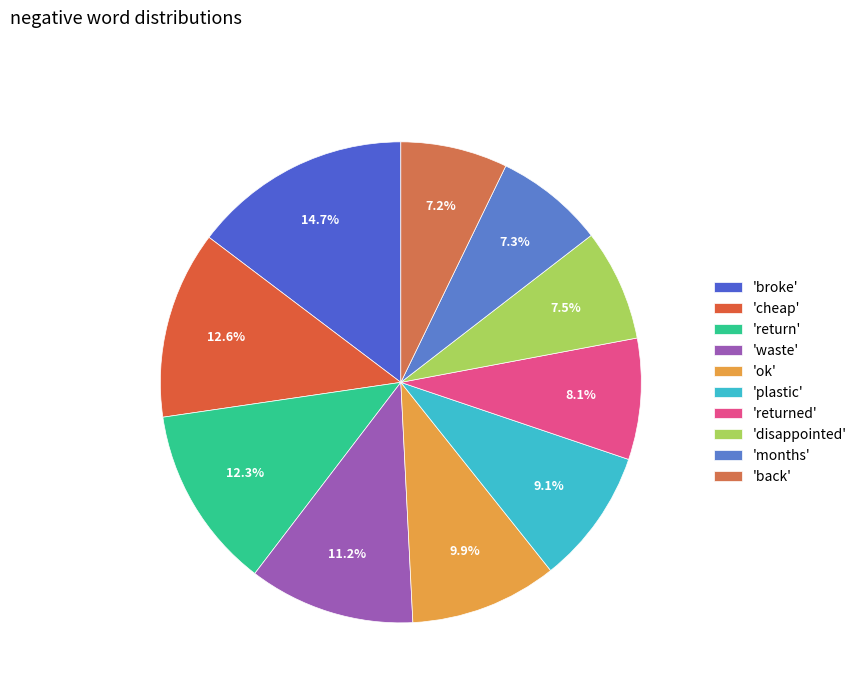

What is the smallest slice in the pie chart?

back